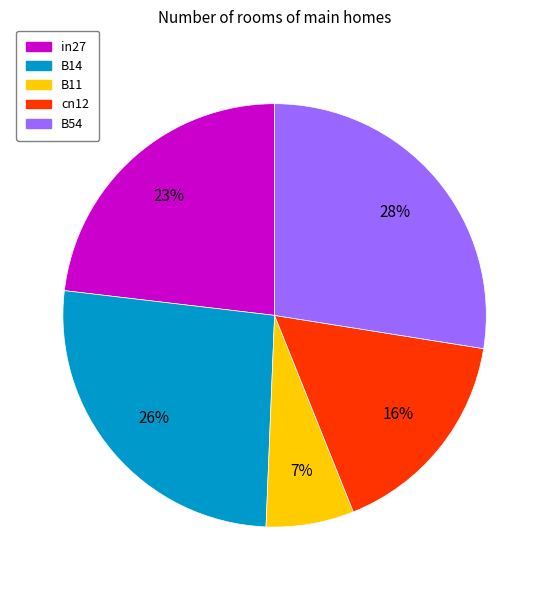

Rank the categories by value from lowest to highest.

B11, cn12, in27, B14, B54